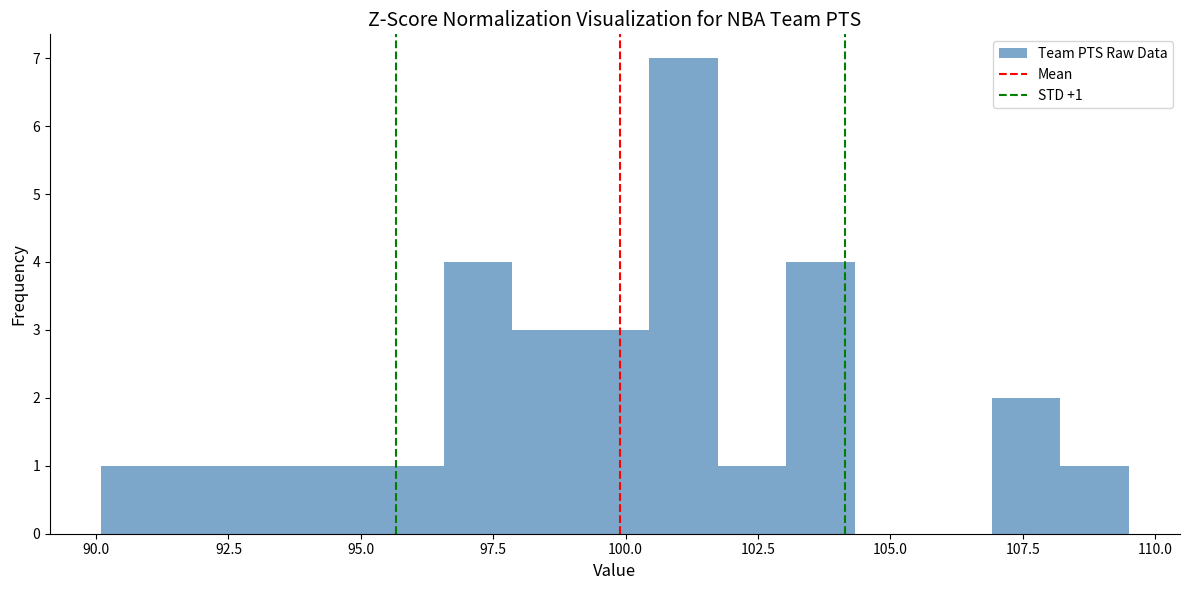

Around what value on the x-axis is the tallest bar? Give the approximate position of its centre, as read against the axis.

101.0